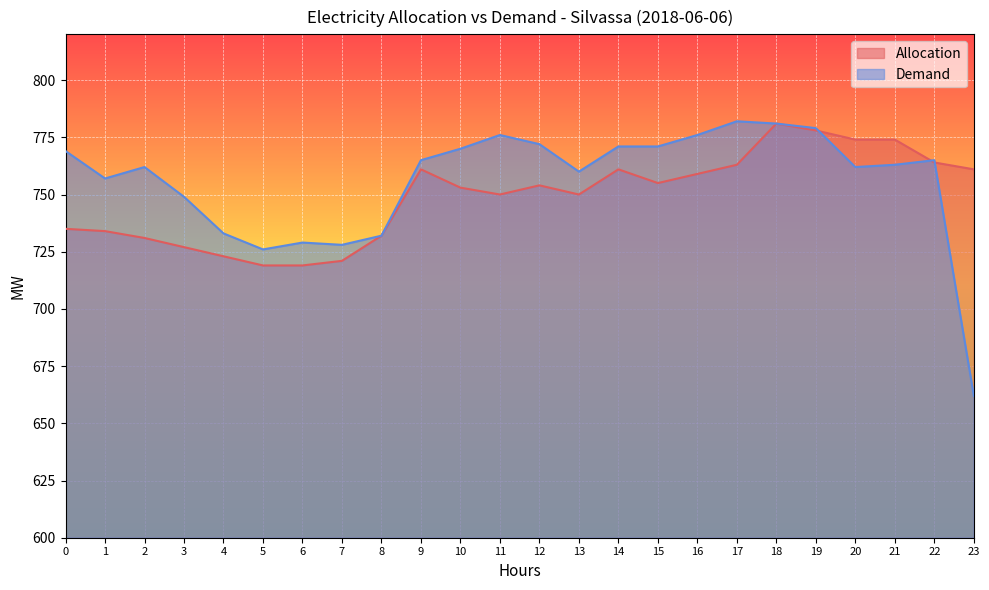

At which category does Demand reach its first local valley?

1